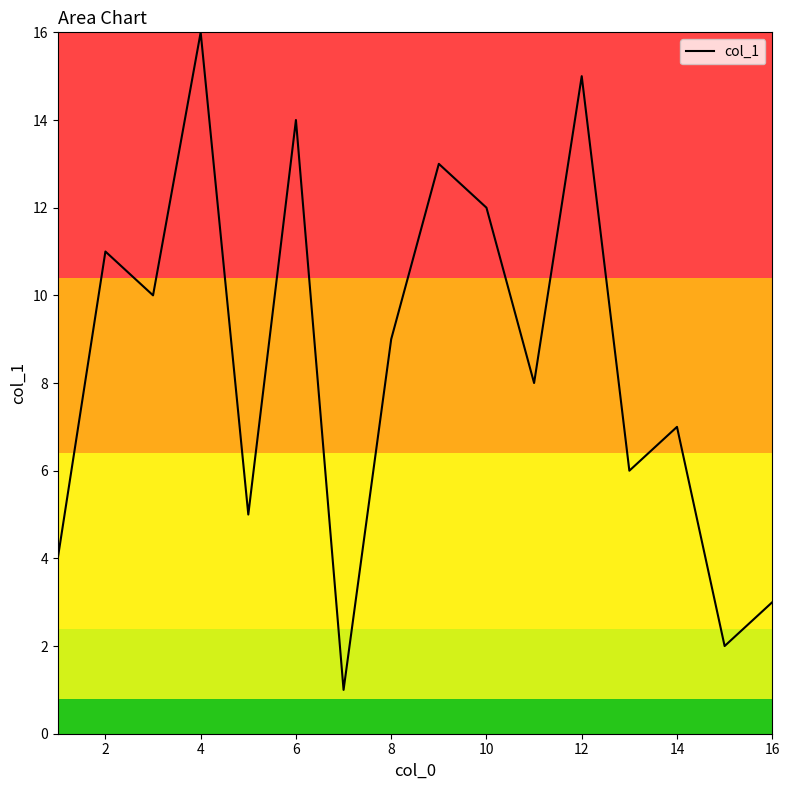

What is the difference between the maximum and minimum values?

15